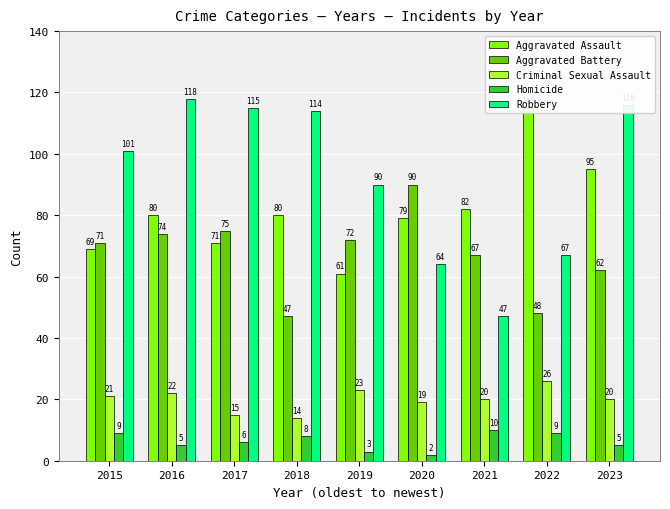

Is it true that Aggravated Assault equals 138 at 2023?

False